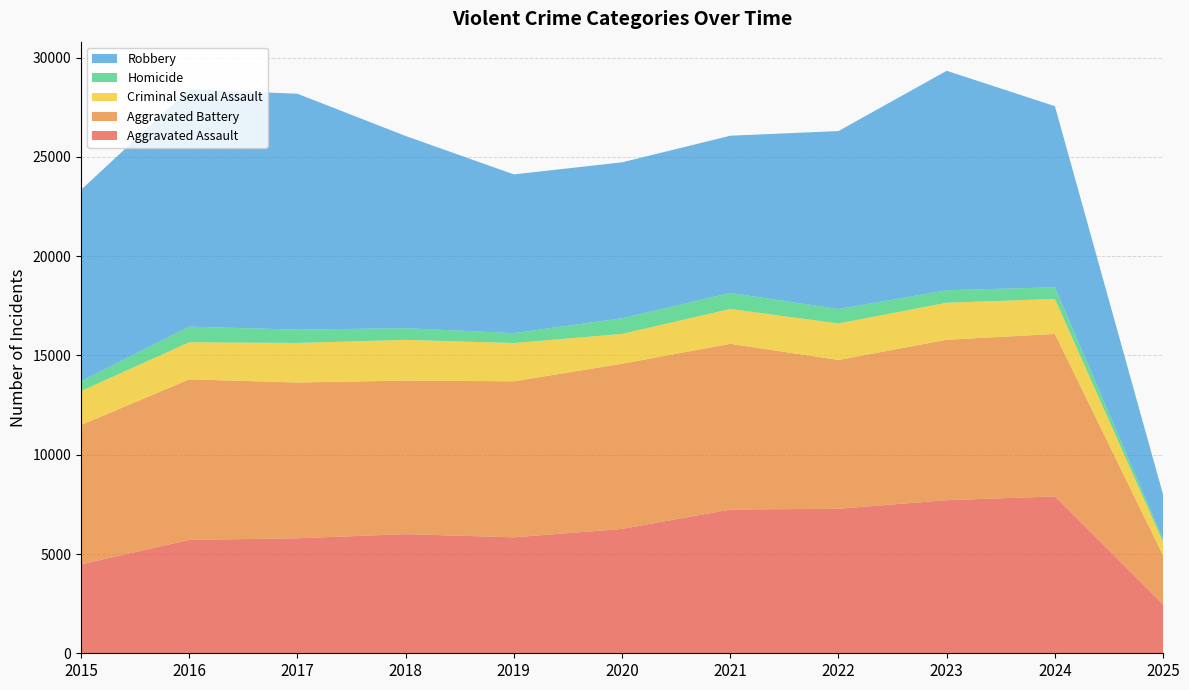

Reading left to right, transcribe all the data shown in this chart.

Aggravated Assault: 4480	5713	5793	6002	5841	6265	7242	7281	7712	7901	2452
Aggravated Battery: 7018	8085	7845	7734	7858	8320	8346	7494	8079	8183	2469
Criminal Sexual Assault: 1710	1867	1993	2051	1928	1502	1755	1837	1866	1764	676
Homicide: 496	786	672	588	499	787	806	728	630	587	147
Robbery: 9638	11960	11881	9681	7995	7855	7920	8965	11053	9122	2237